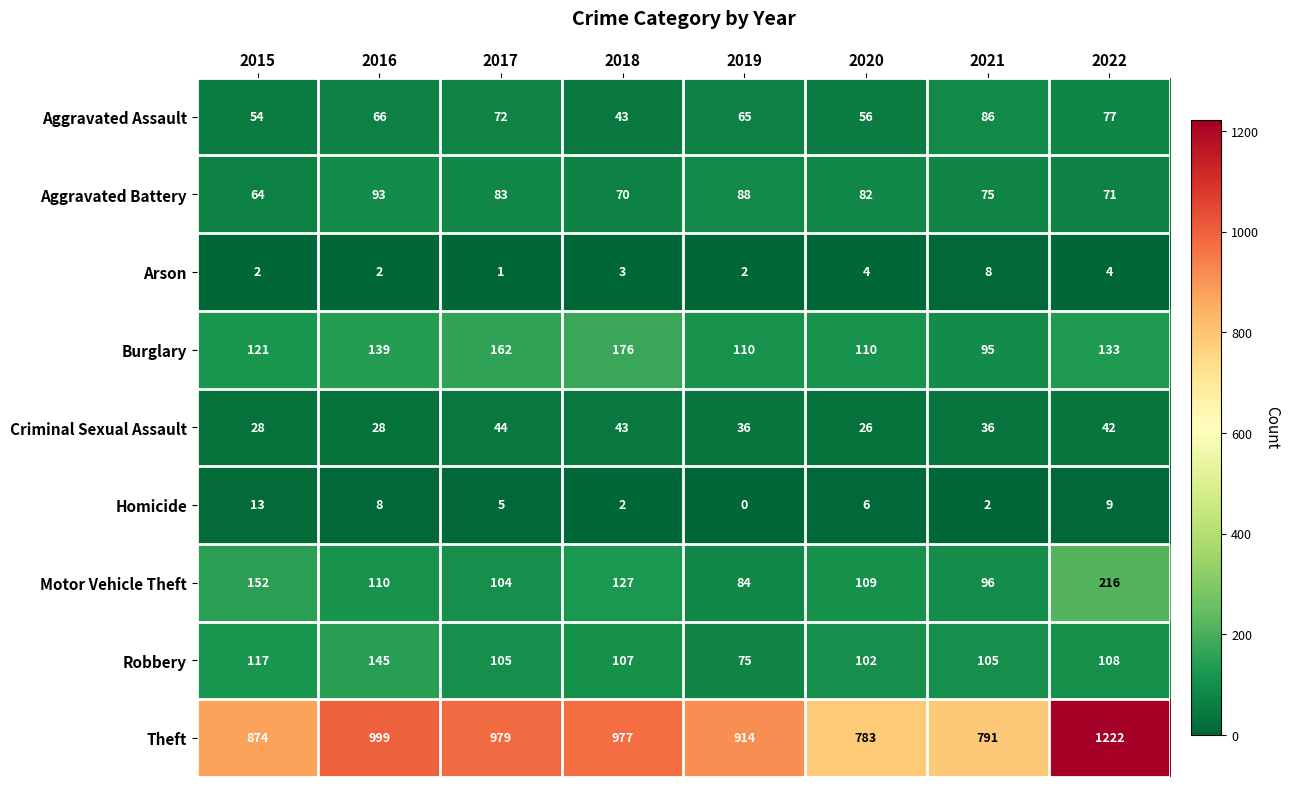

At which category is the sum across all series the highest?

2022